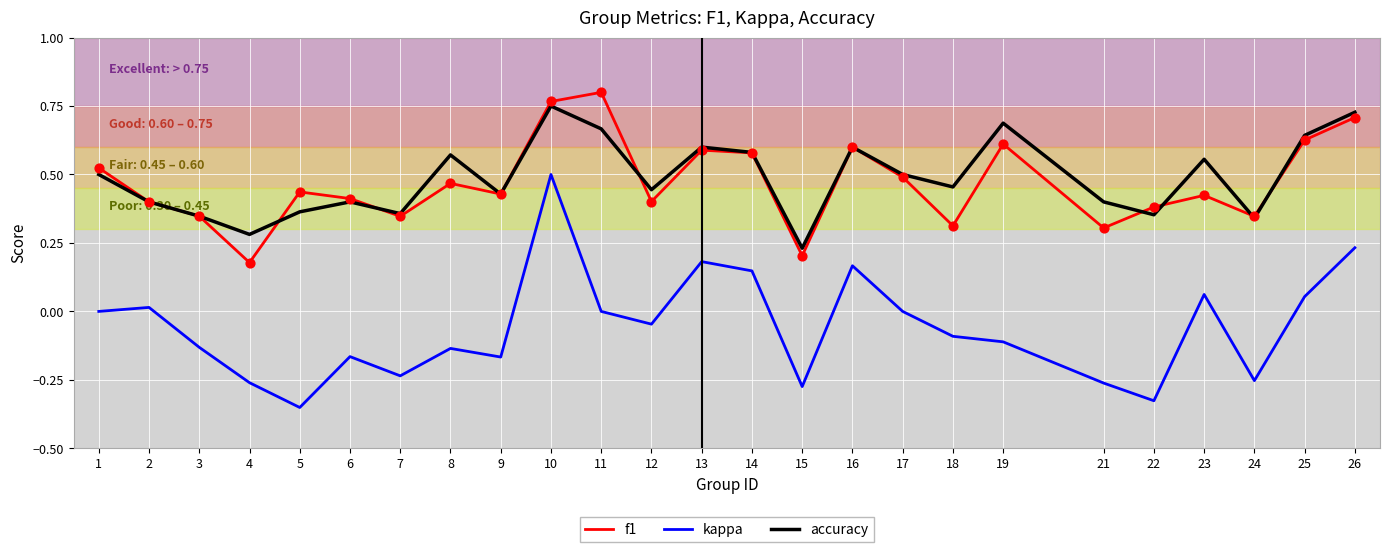

Which series has the largest total across all categories?

accuracy